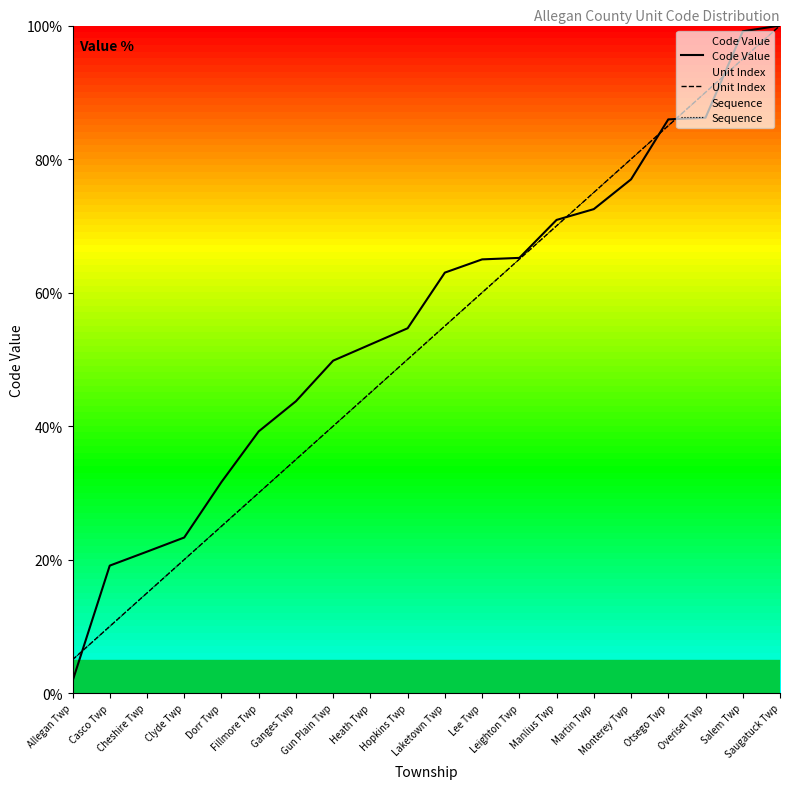

Between Laketown Twp and Overisel Twp, which is larger?

Overisel Twp